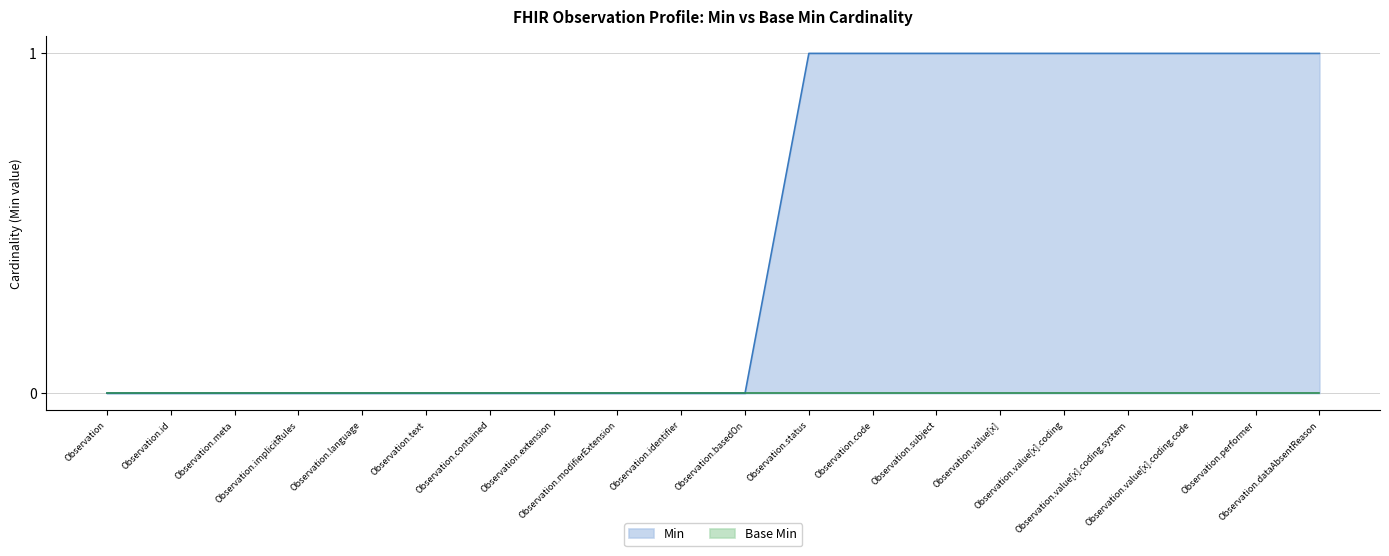

Count the number of values greater than 0.

9